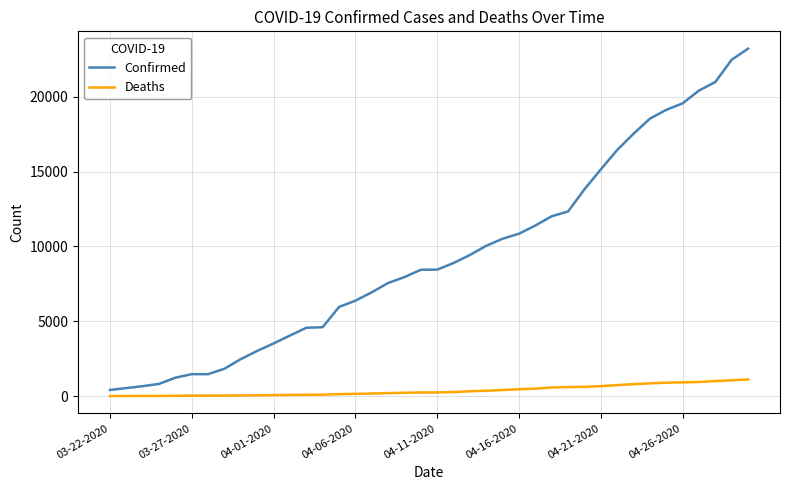

Which series has the widest spread of values?

Confirmed